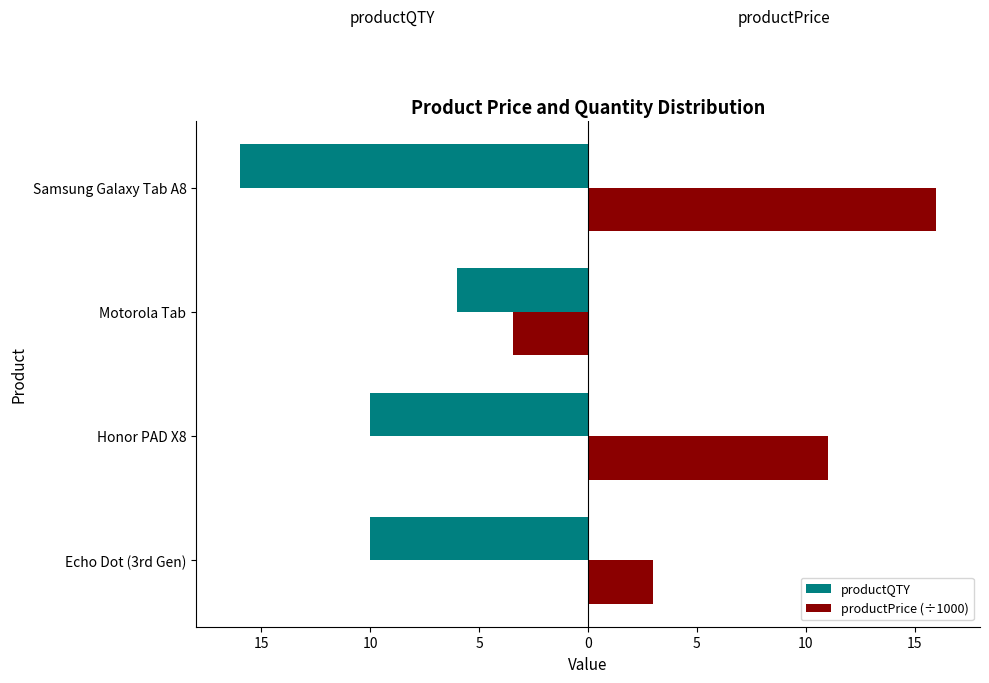

What are all the series names shown in the legend?

productQTY, productPrice (÷1000)